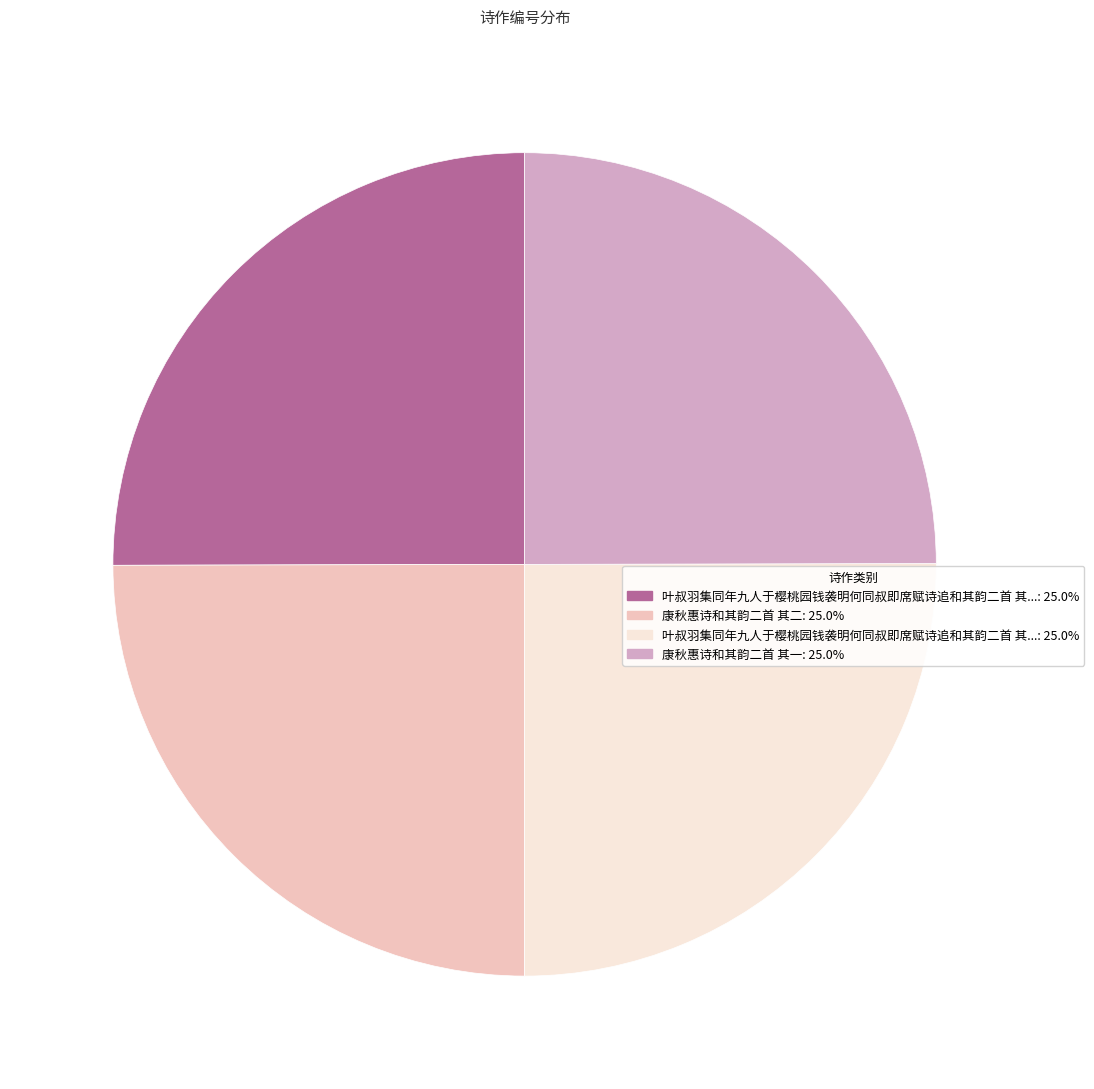

Does any single category account for the majority?

No